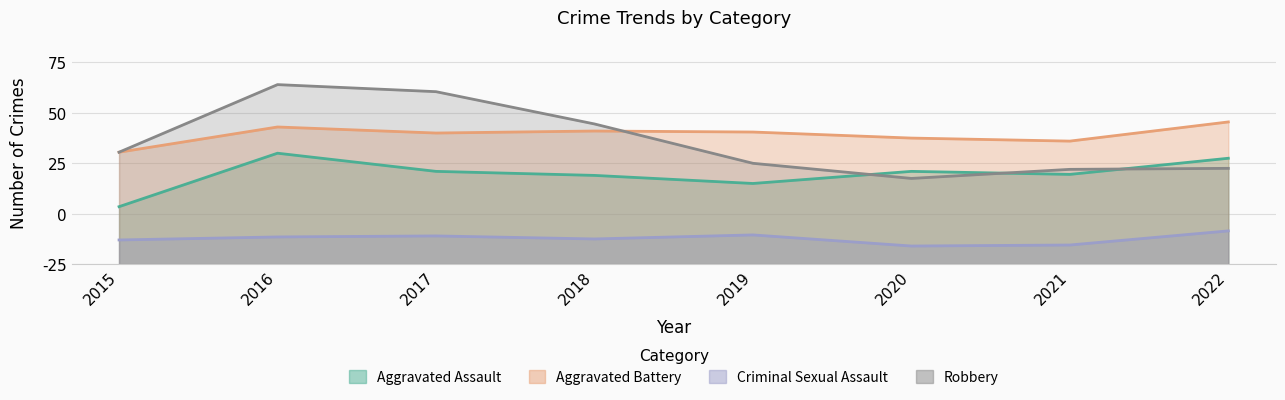

Which series has the widest spread of values?

Robbery